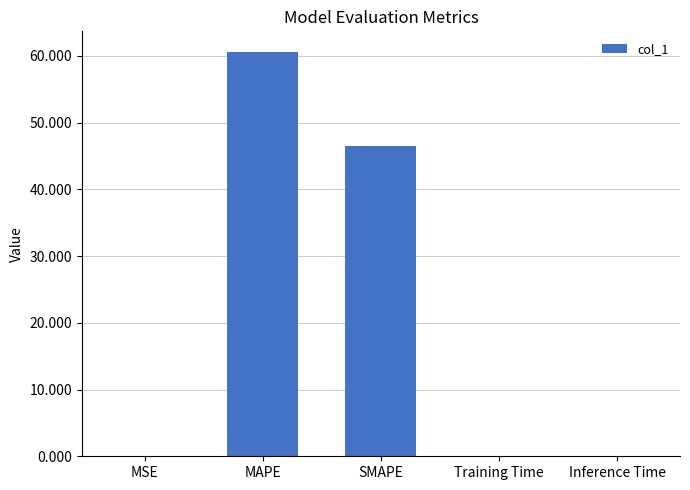

What is the change in value from MAPE to Inference Time?

-60.6